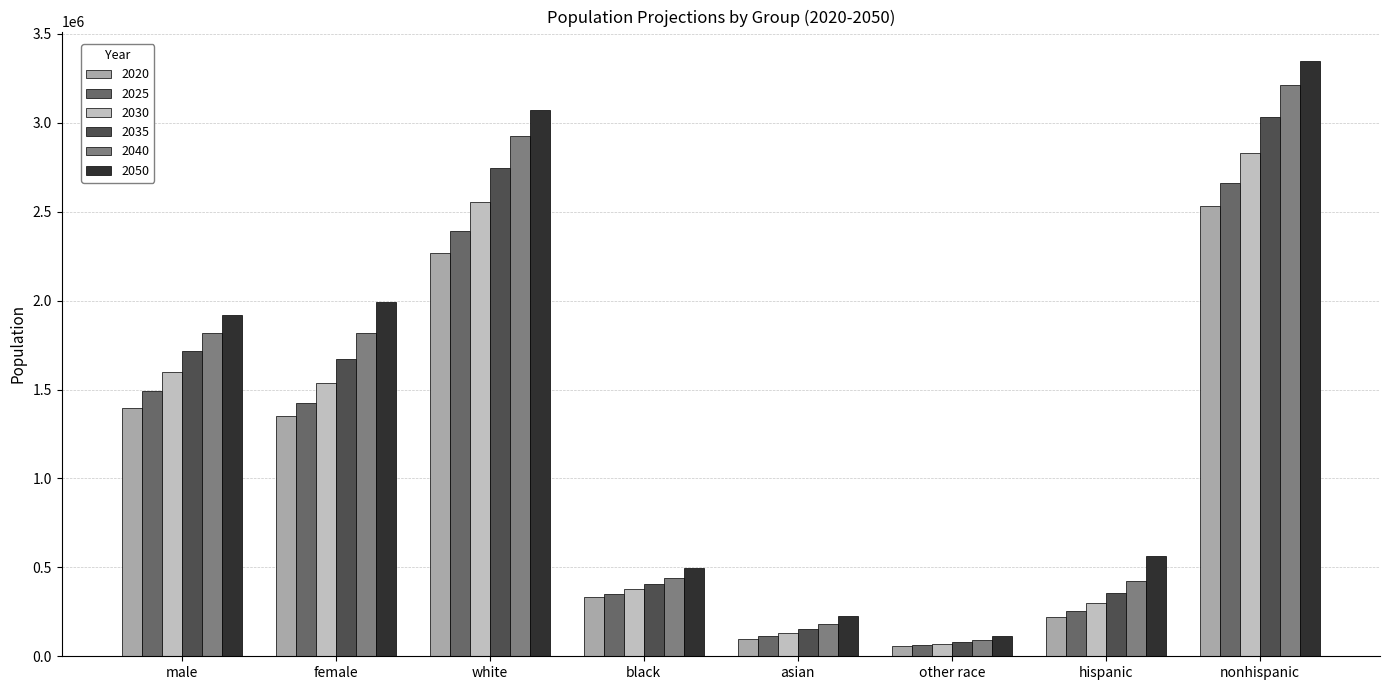

Which series changed the most between female and asian?

2050